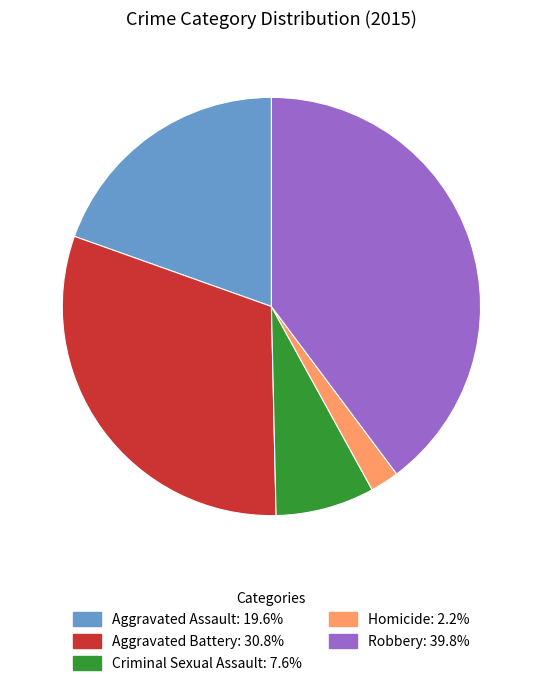

Count the number of slices in the pie.

5